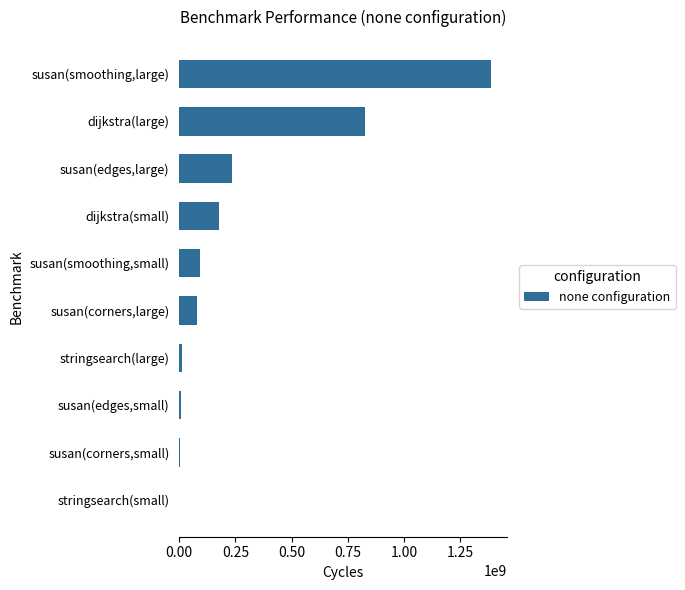

The value at dijkstra(large) is 1129826929. True or false?

False